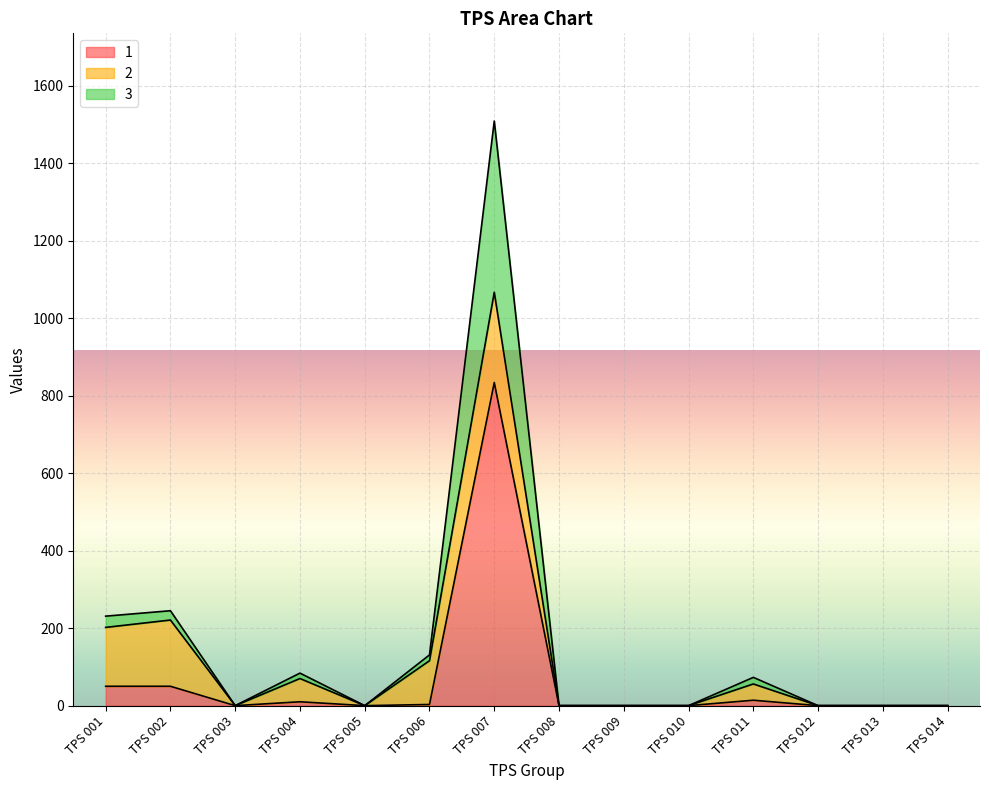

What is the total value across all series at TPS 007?

1509